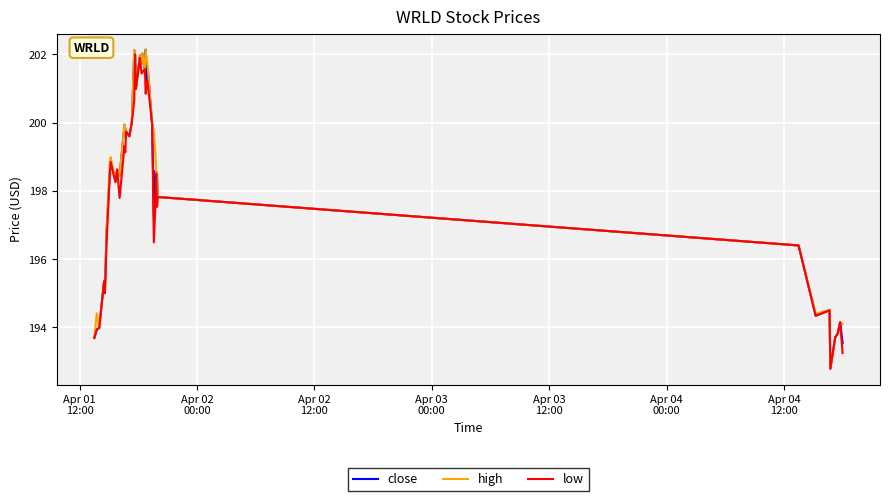

What is the maximum value shown in the chart?

202.1